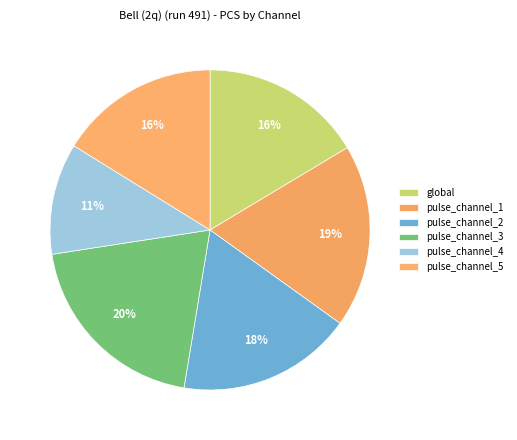

To the nearest percent, what percentage of the pie is pulse_channel_4?

11%